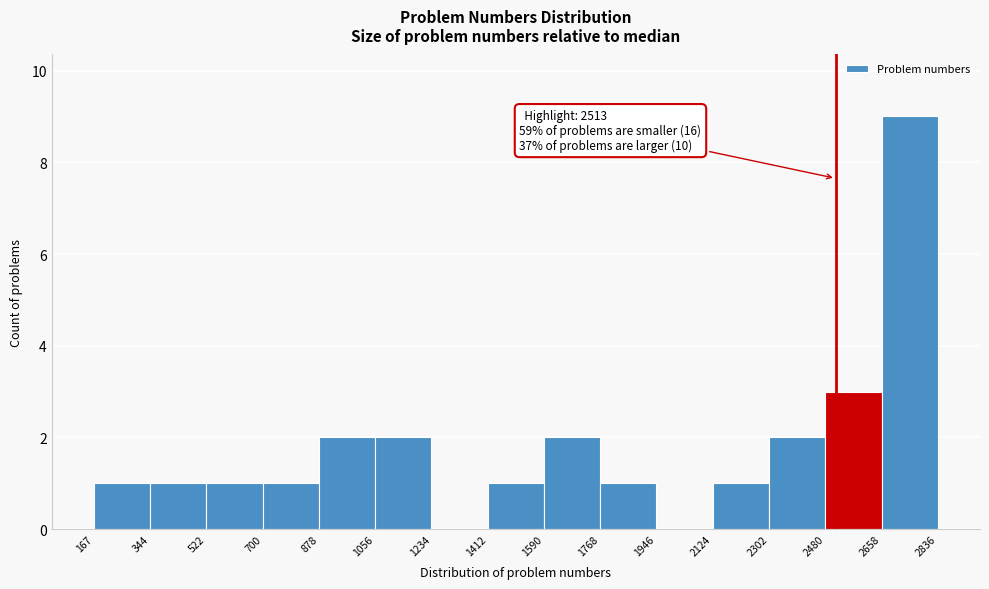

Over which range of the x-axis is the bar tallest?

2658 to 2836